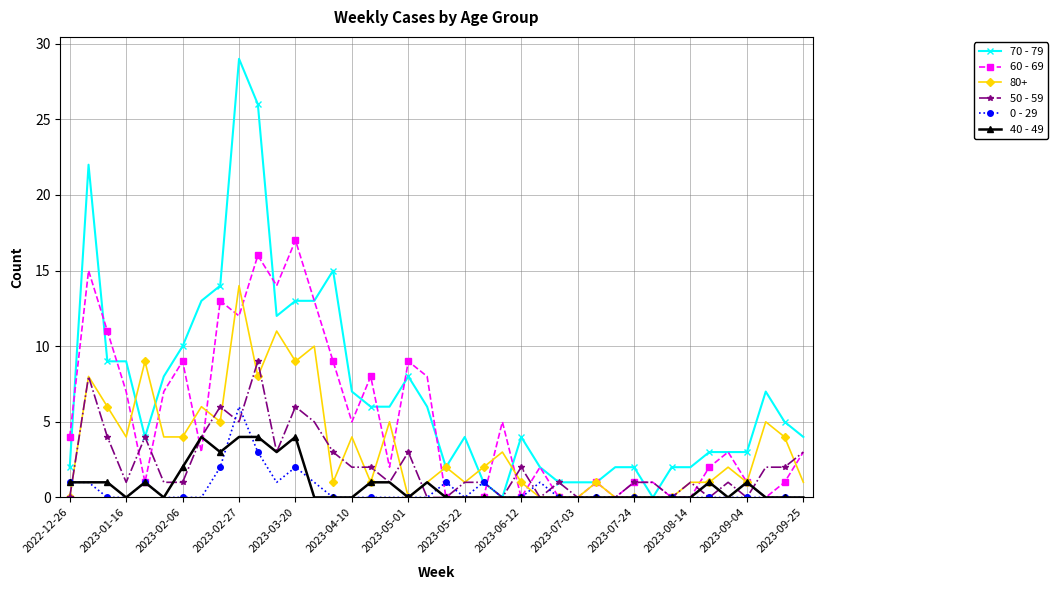

What is the greatest value displayed?

29